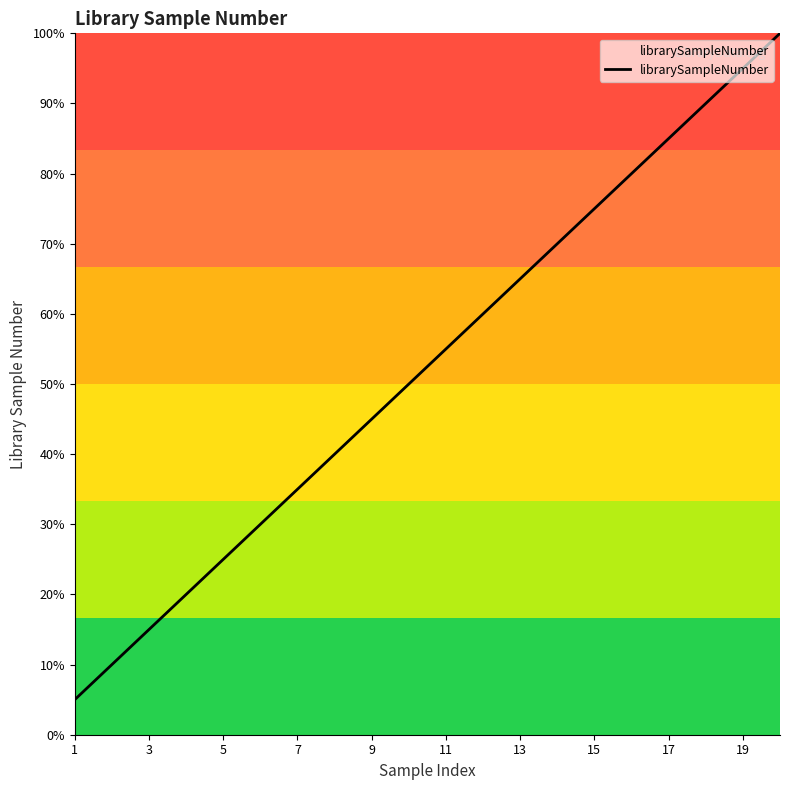

Is this an area chart (filled region under the line)?

Yes